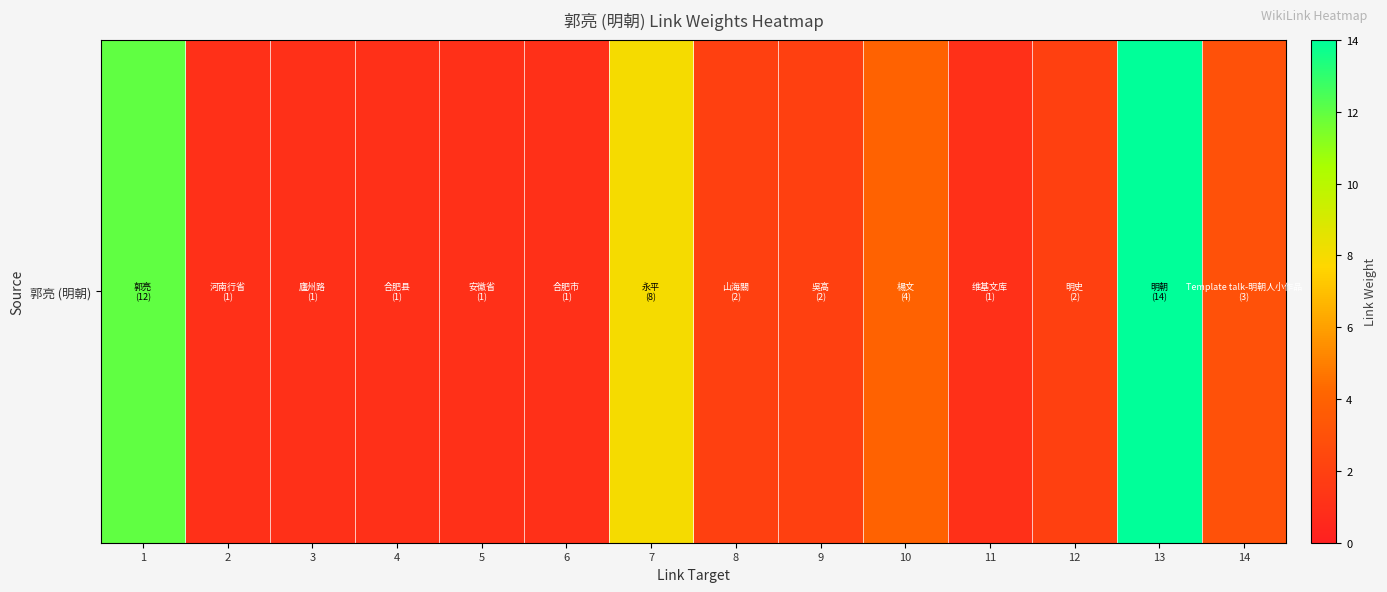

Reading left to right, list all the values displayed in this chart.

12	1	1	1	1	1	8	2	2	4	1	2	14	3